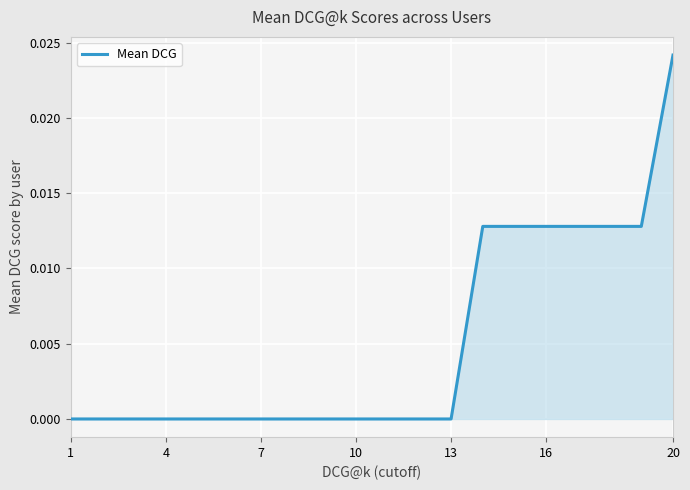

Does the chart have visible grid lines?

Yes